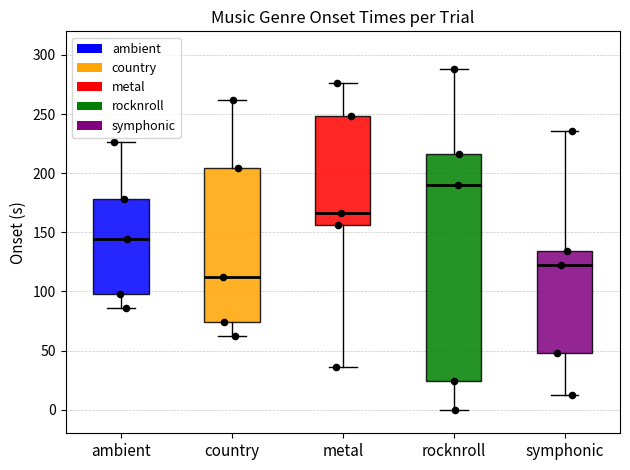

Which box has the lowest median line?

country